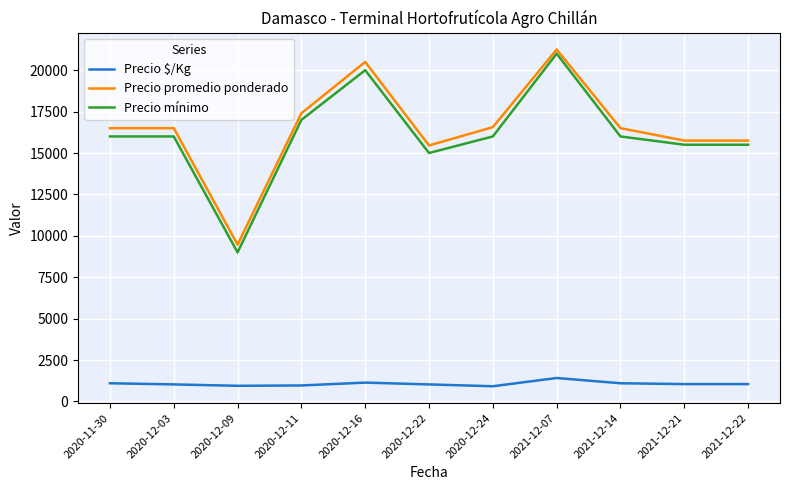

What is the difference between the highest and lowest values at 2020-12-16?

19361